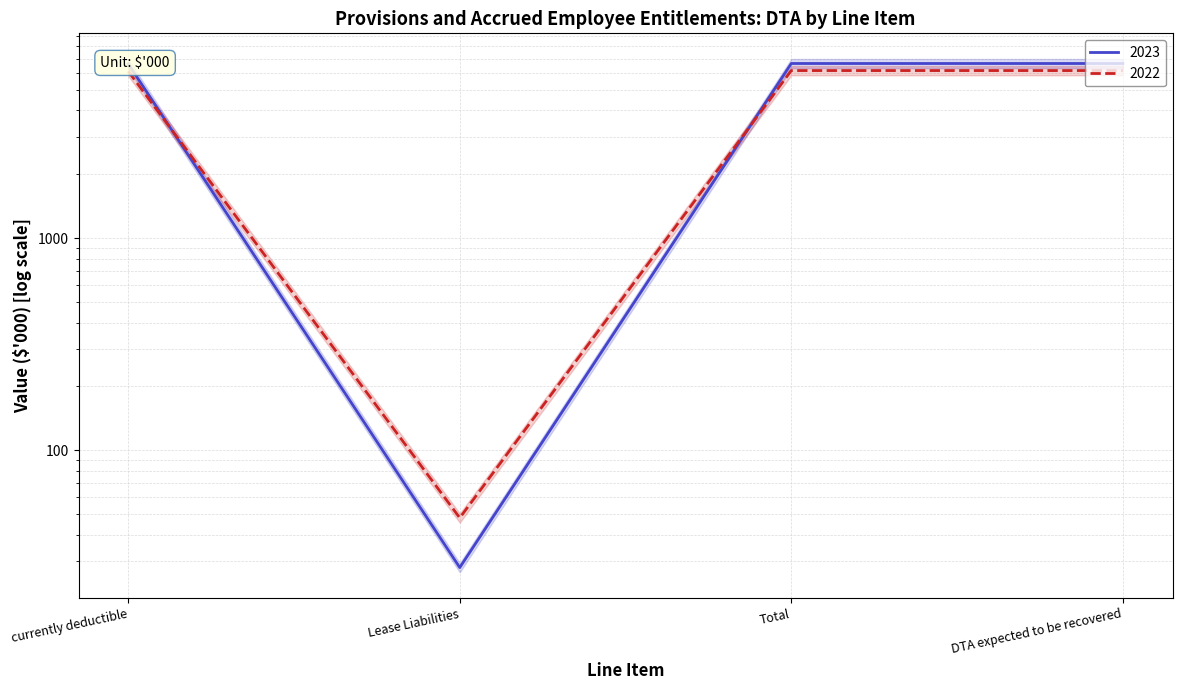

What is the value of the 2023 point at the 2nd from the left?

28